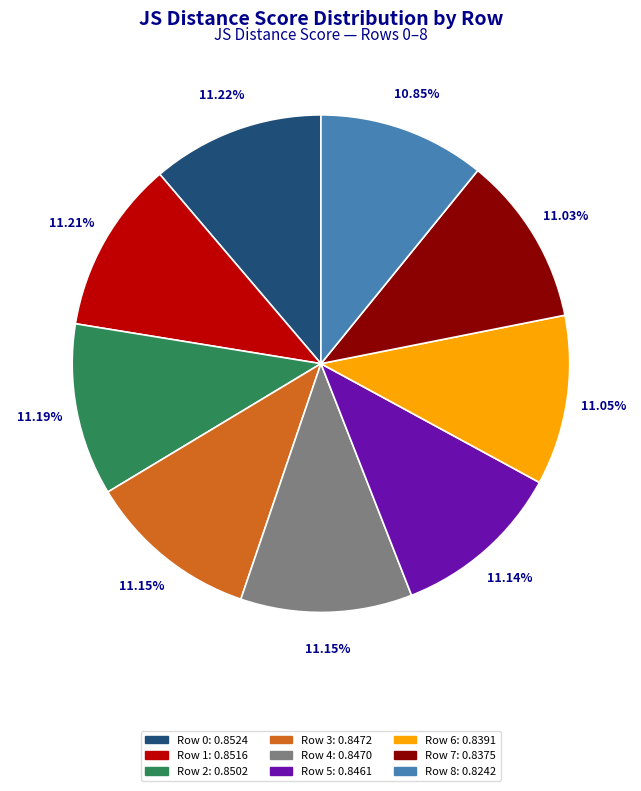

Does any single category account for the majority?

No